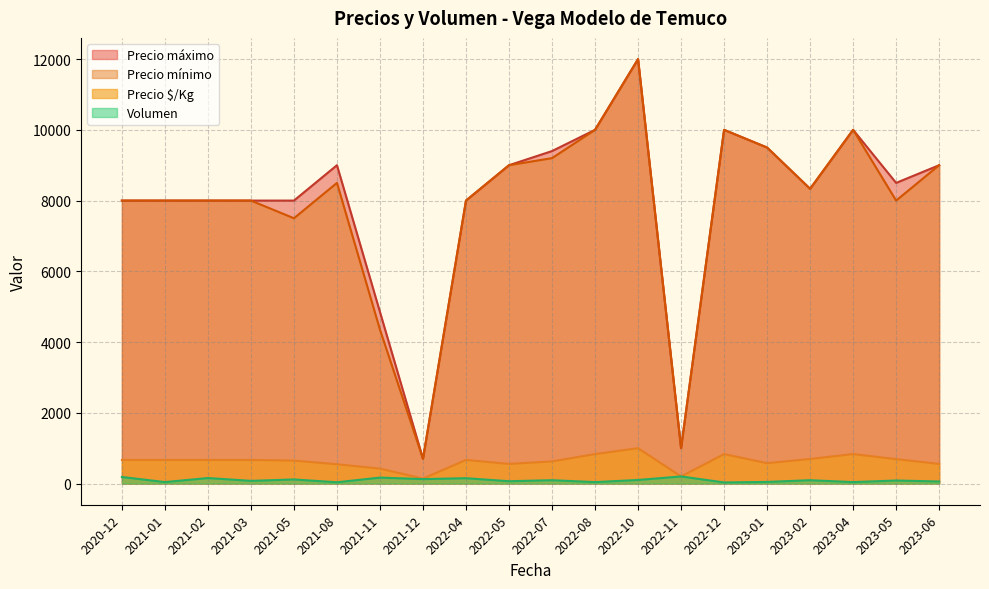

True or false: Precio $/Kg and Precio mínimo intersect in this chart.

False